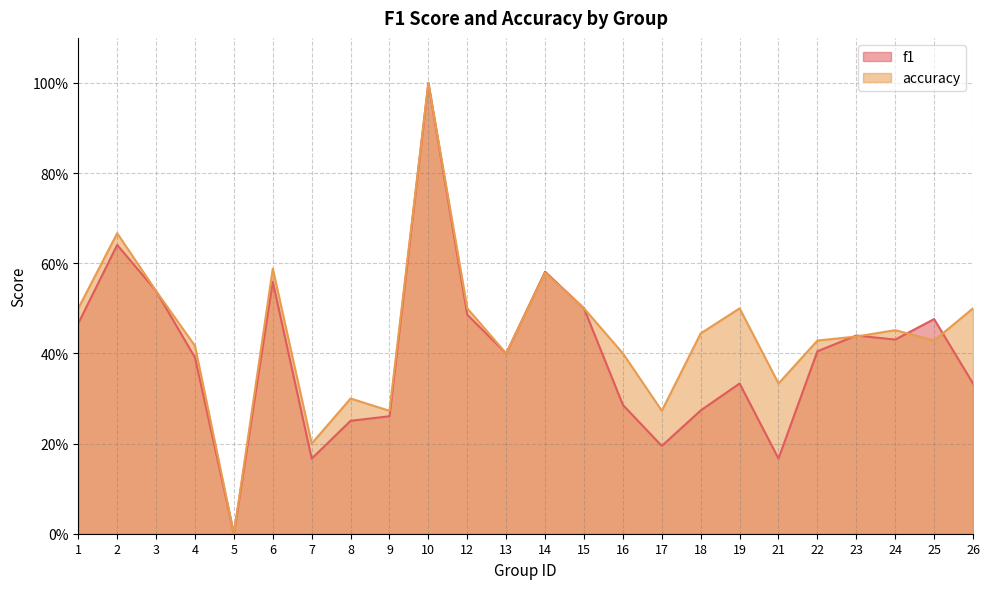

Which series has the largest total across all categories?

accuracy